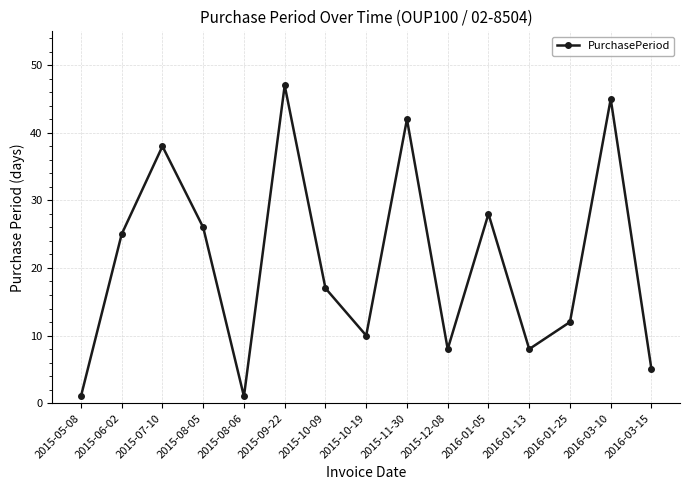

What is the minimum value shown in the chart?

1